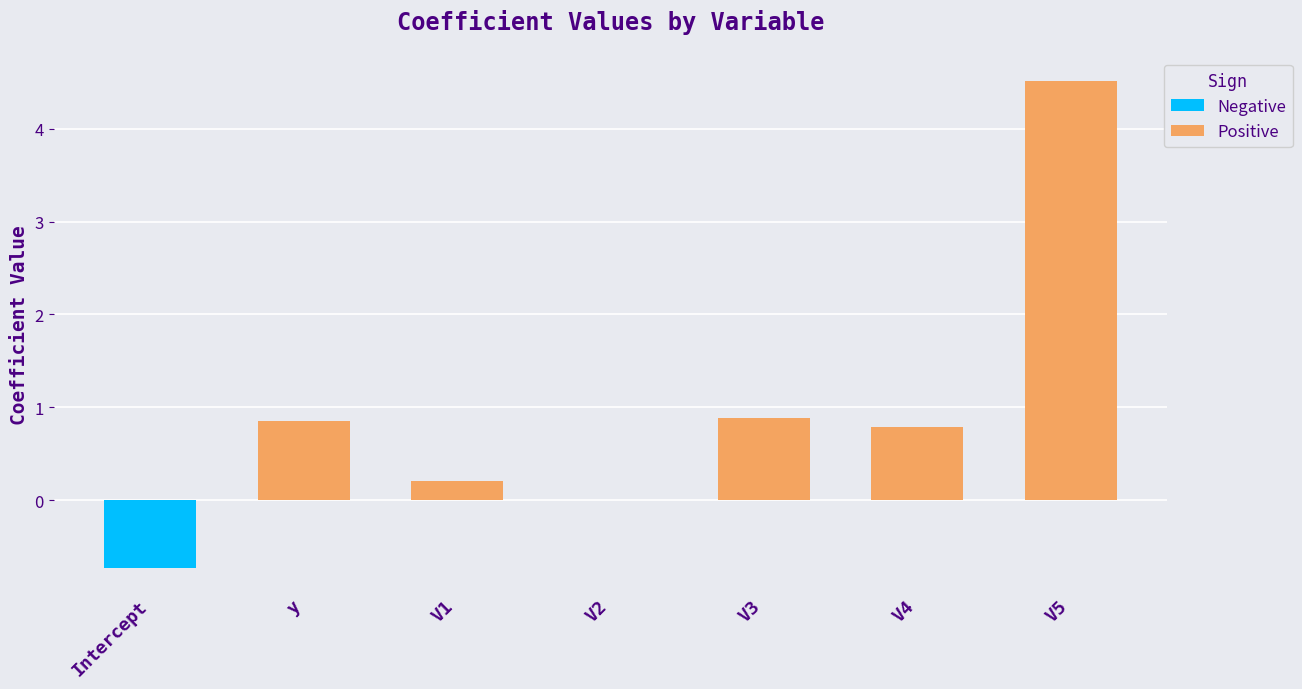

What is the greatest value displayed?

4.5